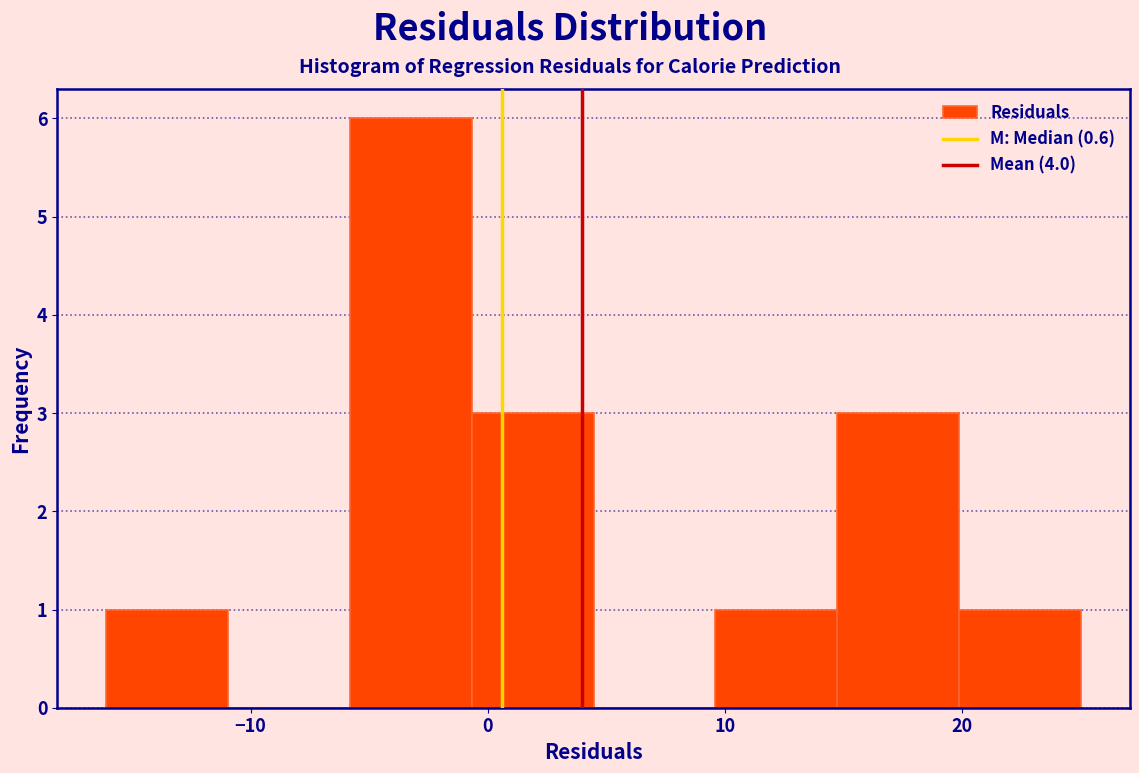

Which range on the x-axis has the tallest bar?

-6 to -1